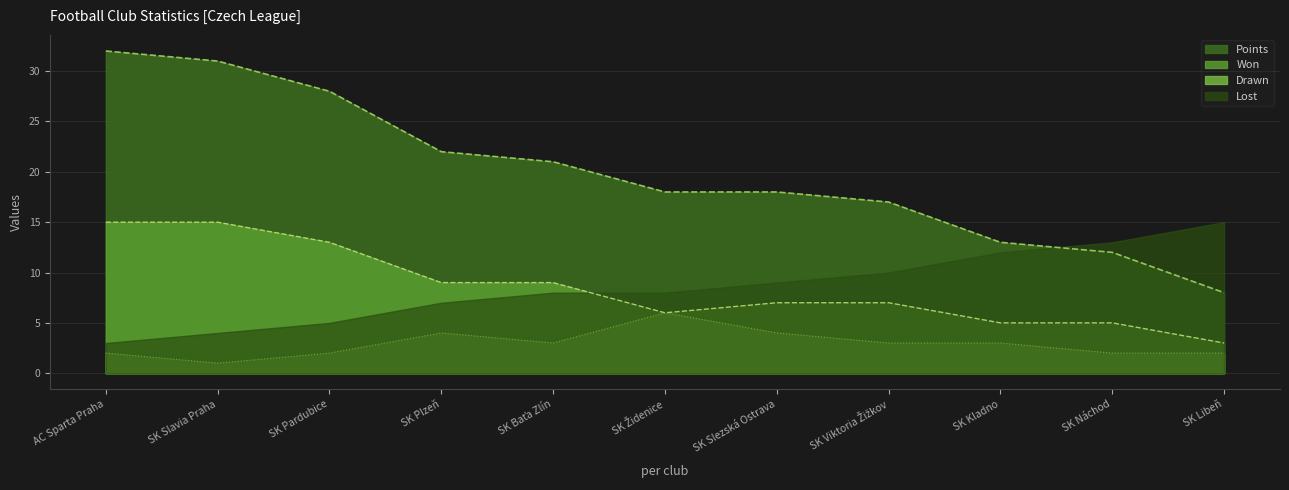

What is the difference between the highest and lowest values at SK Baťa Zlín?

18